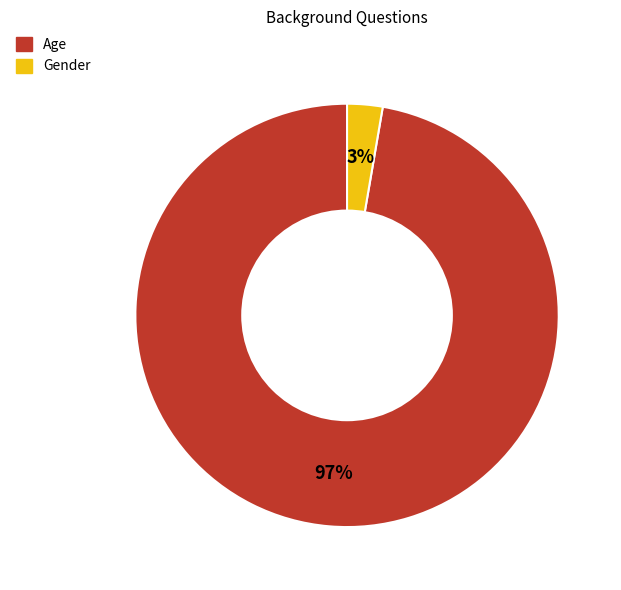

What is the largest slice in the pie chart?

Age